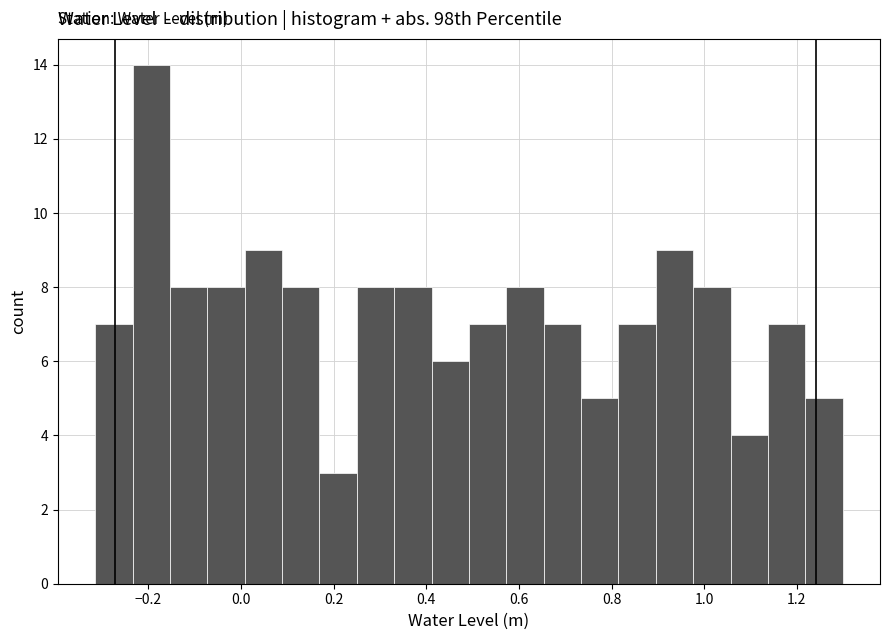

Reading left to right, list every bar in this chart as the range it spans on the x-axis followed by its height. Neither the bar edges nor the heights are printed on the chart, so give them approximately, as read against the axes.

-0.32 to -0.24: 7
-0.24 to -0.16: 14
-0.16 to -0.08: 8
-0.08 to 0.00: 8
0.00 to 0.08: 9
0.08 to 0.16: 8
0.16 to 0.24: 3
0.24 to 0.34: 8
0.34 to 0.42: 8
0.42 to 0.50: 6
0.50 to 0.58: 7
0.58 to 0.66: 8
0.66 to 0.74: 7
0.74 to 0.82: 5
0.82 to 0.90: 7
0.90 to 0.98: 9
0.98 to 1.06: 8
1.06 to 1.14: 4
1.14 to 1.22: 7
1.22 to 1.30: 5